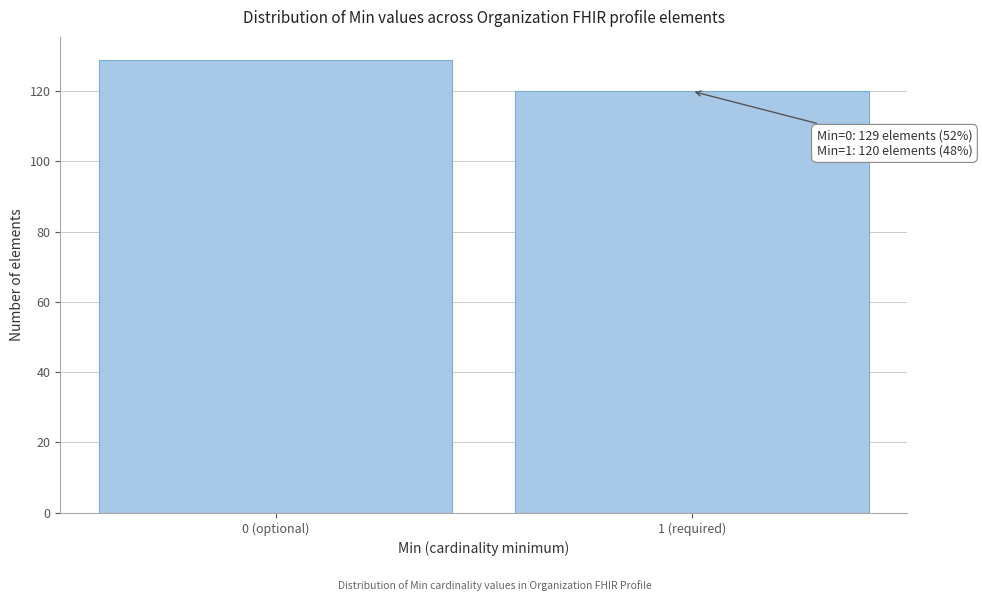

Reading left to right, list all the values displayed in this chart.

129	120